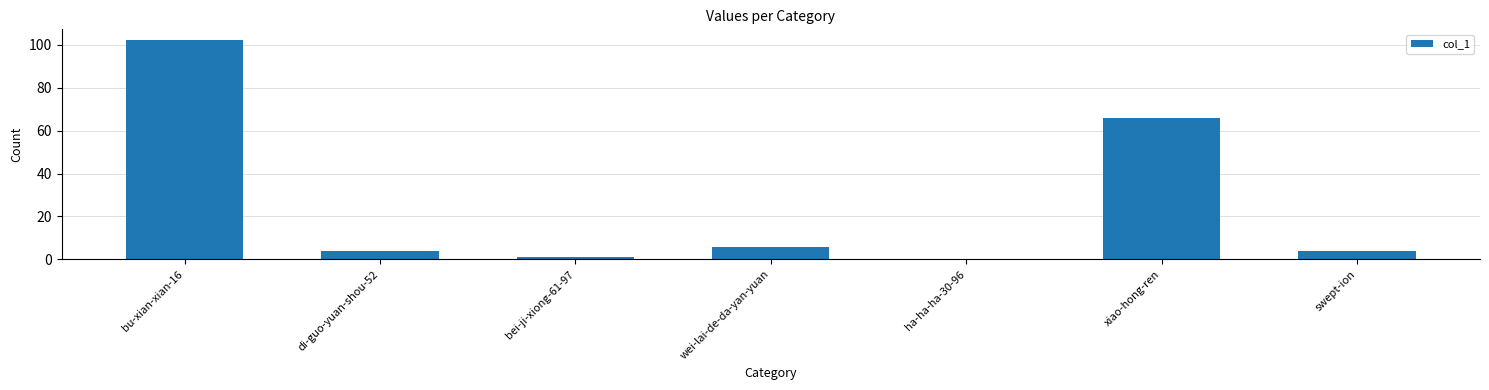

At which label is the value closest to 51?

xiao-hong-ren